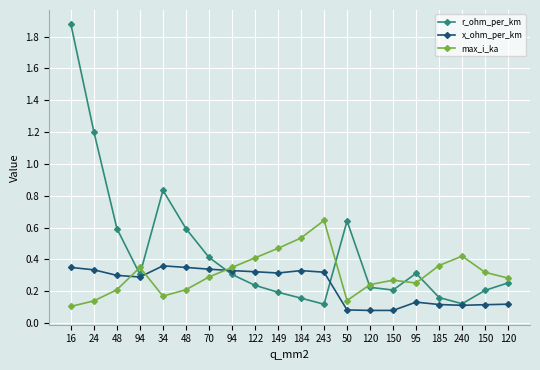

At which label does r_ohm_per_km reach its peak?

16